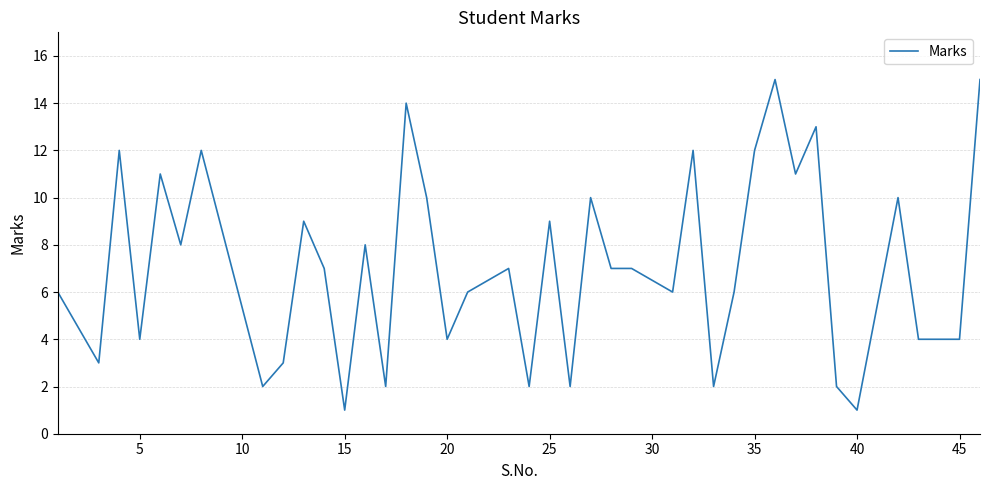

How many lines are shown in the chart?

1